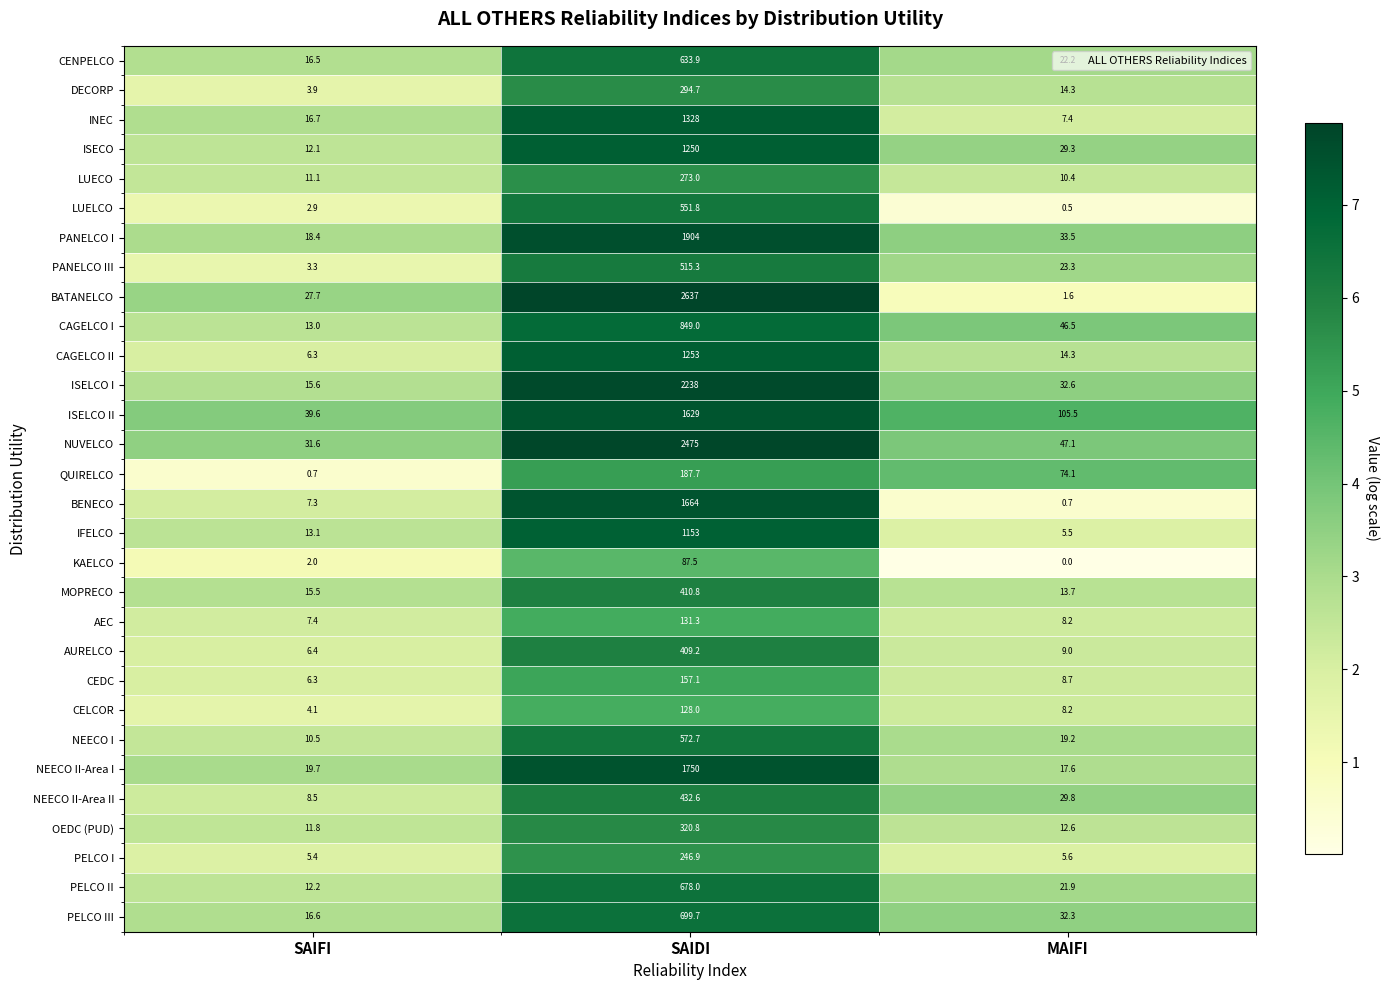

At which label does BENECO first exceed 7?

SAIFI